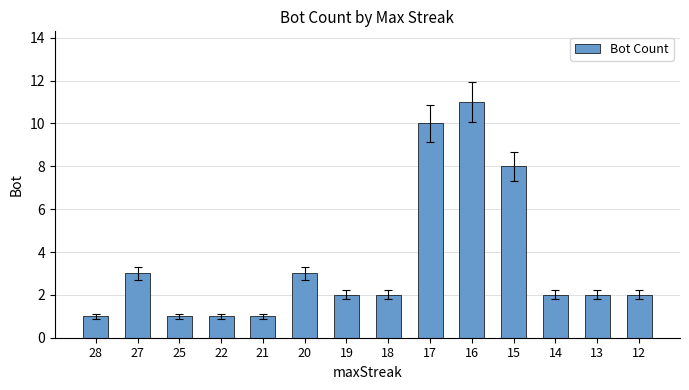

Which category has the highest value across all series?

16